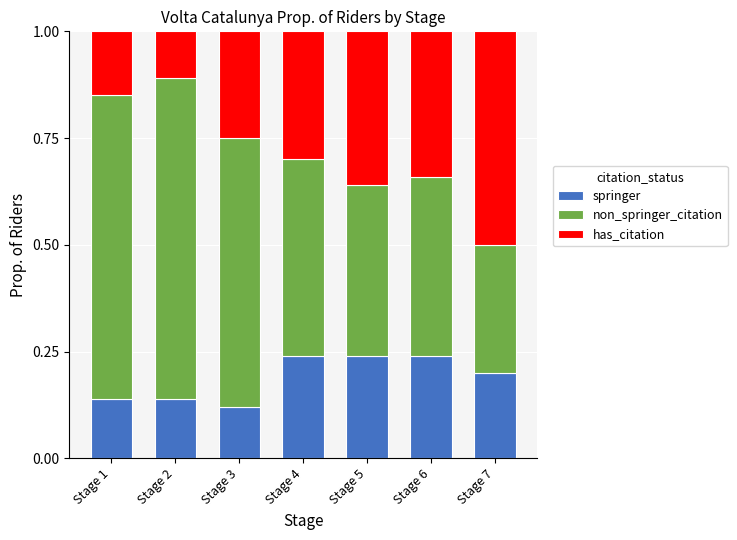

How many data points does each series have?

7